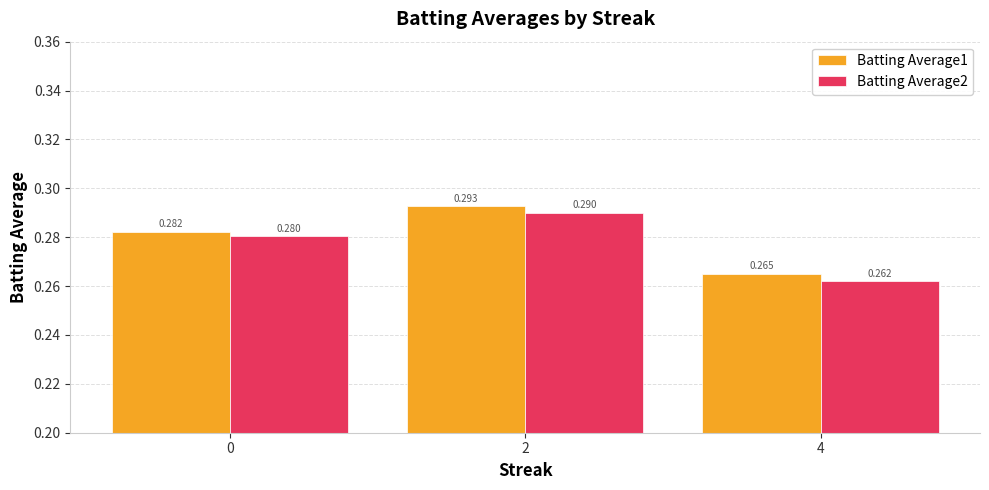

Are the bars horizontal?

No